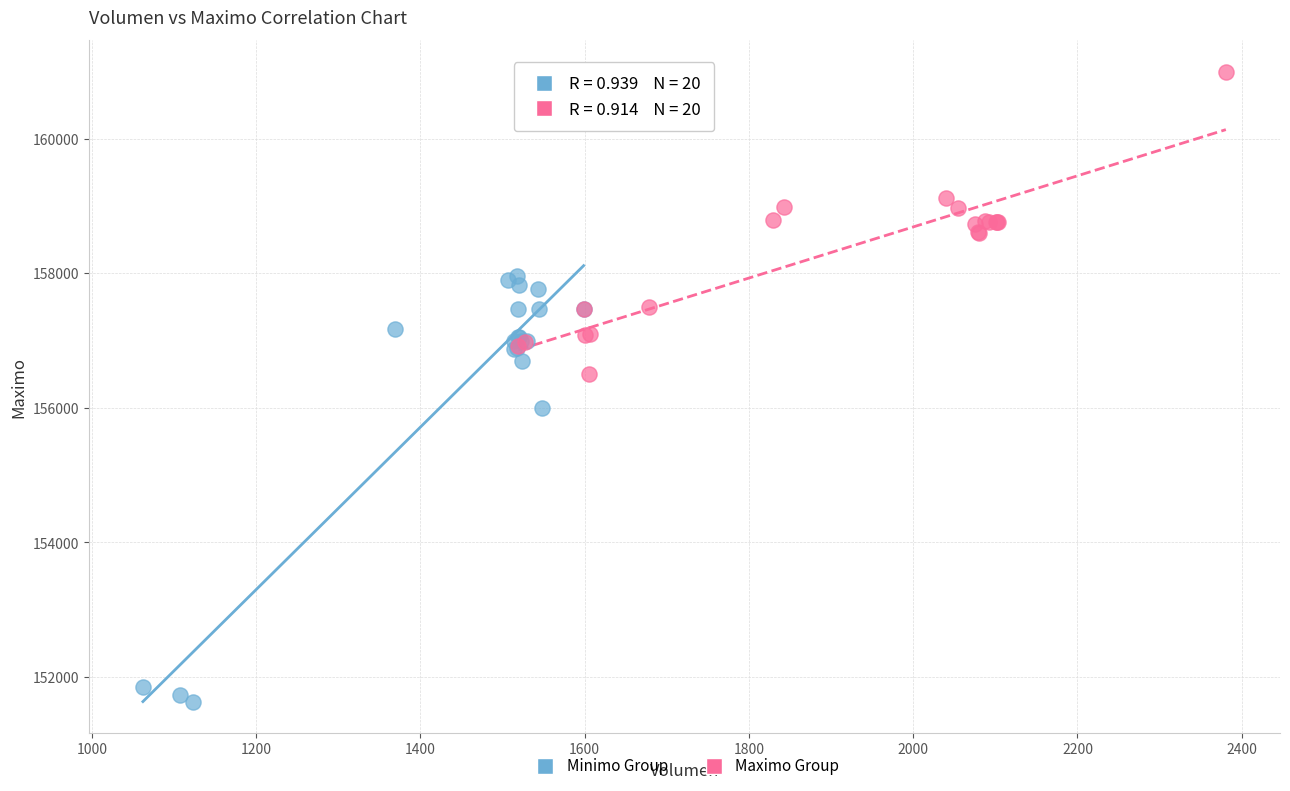

What are all the series names shown in the legend?

Minimo Group, Maximo Group